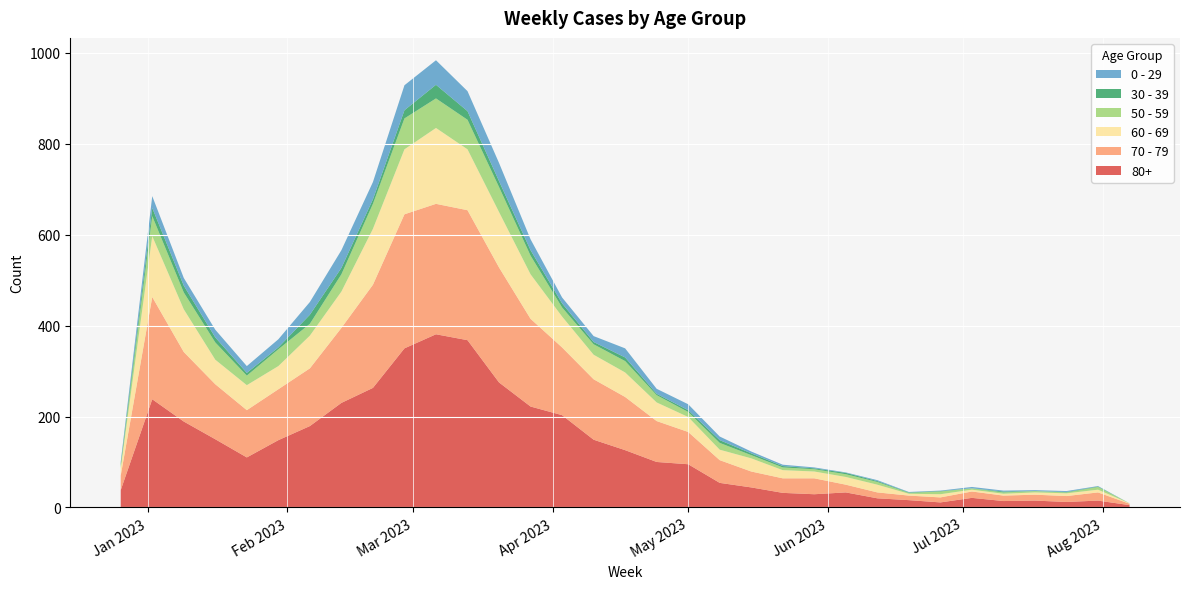

Reading right to left, what are all the values shown in this chart?

80+: 5	15	12	15	14	21	11	16	20	33	29	32	44	54	95	100	126	149	203	222	275	368	381	350	263	230	179	148	110	150	189	238	38
70 - 79: 3	18	13	13	12	14	11	10	13	17	35	32	35	50	71	90	117	133	149	193	253	286	287	295	227	165	127	112	104	121	153	225	32
60 - 69: 1	6	6	5	4	4	7	4	17	17	15	18	29	23	33	41	54	54	68	98	122	134	167	143	123	80	72	51	55	54	94	134	16
50 - 59: 0	6	2	3	3	3	6	2	6	6	5	6	7	15	11	16	25	23	20	41	55	65	65	68	55	38	26	37	21	38	37	44	5
30 - 39: 0	1	1	0	2	0	1	1	2	3	2	3	4	6	4	3	8	5	9	12	13	19	30	18	10	14	20	4	6	11	15	18	5
0 - 29: 0	1	2	2	2	3	1	1	2	1	2	3	4	8	13	11	20	13	13	24	40	44	54	55	38	39	28	18	15	17	17	26	4